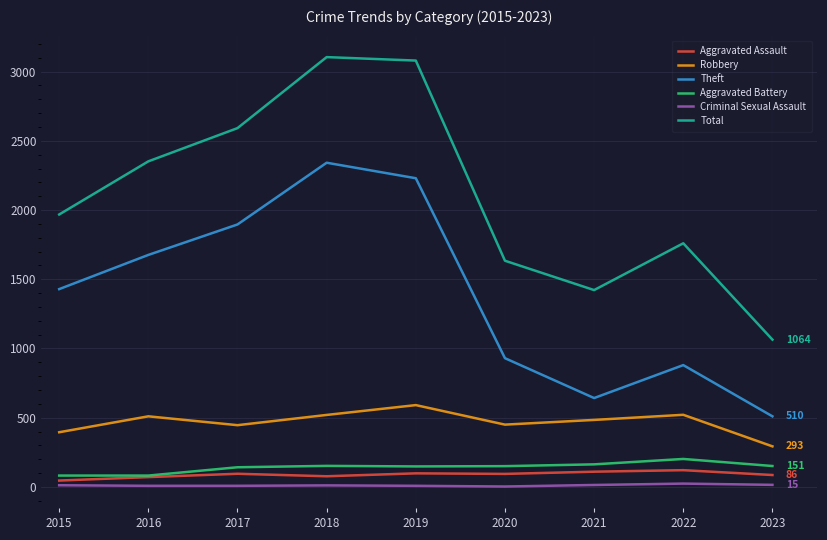

Rank the categories by Theft value from highest to lowest.

2018, 2019, 2017, 2016, 2015, 2020, 2022, 2021, 2023